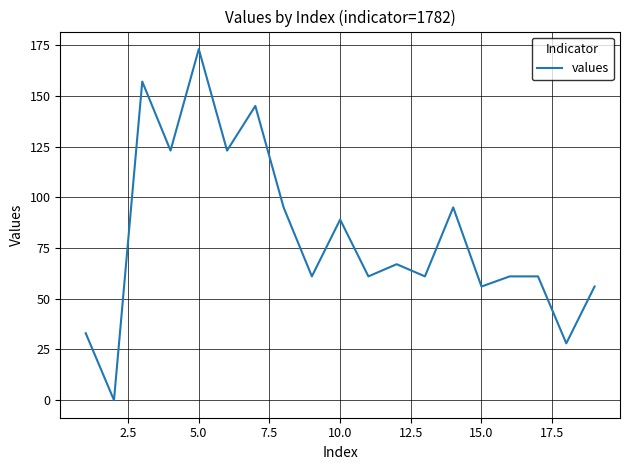

Reading left to right, list all the values displayed in this chart.

33	0	157	123	173	123	145	95	61	89	61	67	61	95	56	61	61	28	56